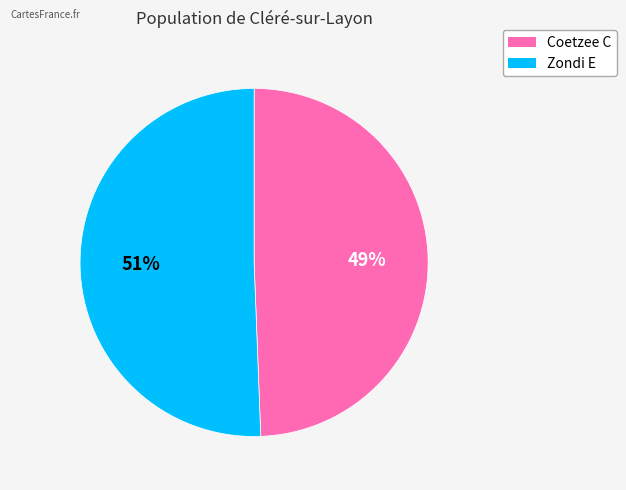

Which slice is the smallest?

Coetzee C